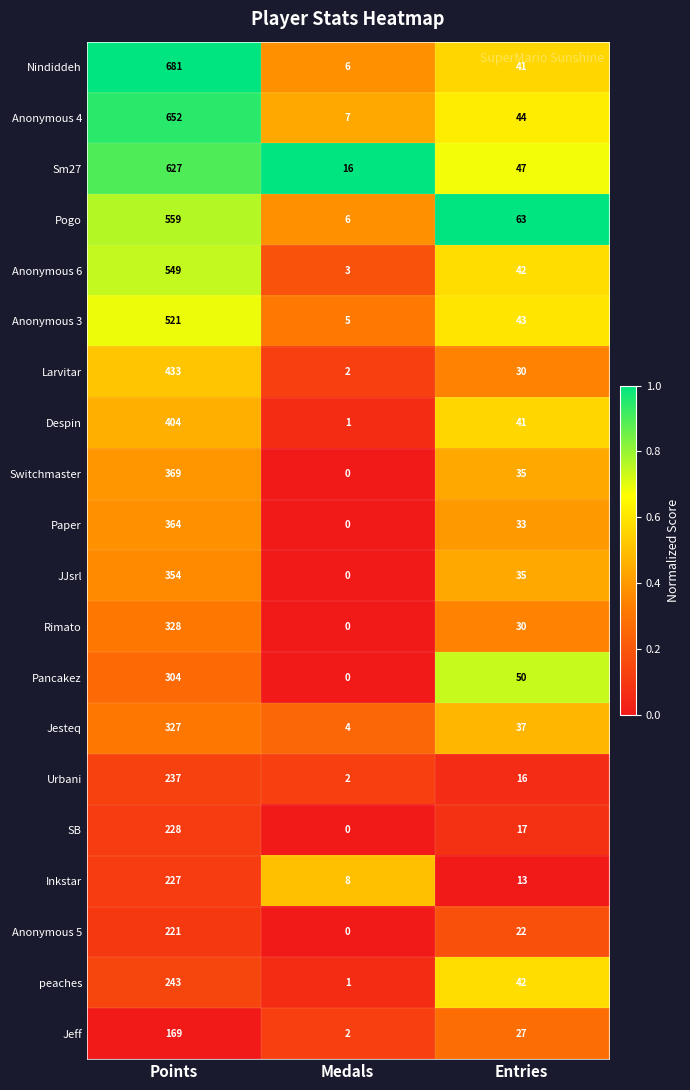

List the series in order of their peak value, lowest first.

Jeff, Anonymous 5, Inkstar, SB, Urbani, peaches, Pancakez, Jesteq, Rimato, JJsrl, Paper, Switchmaster, Despin, Larvitar, Anonymous 3, Anonymous 6, Pogo, Sm27, Anonymous 4, Nindiddeh